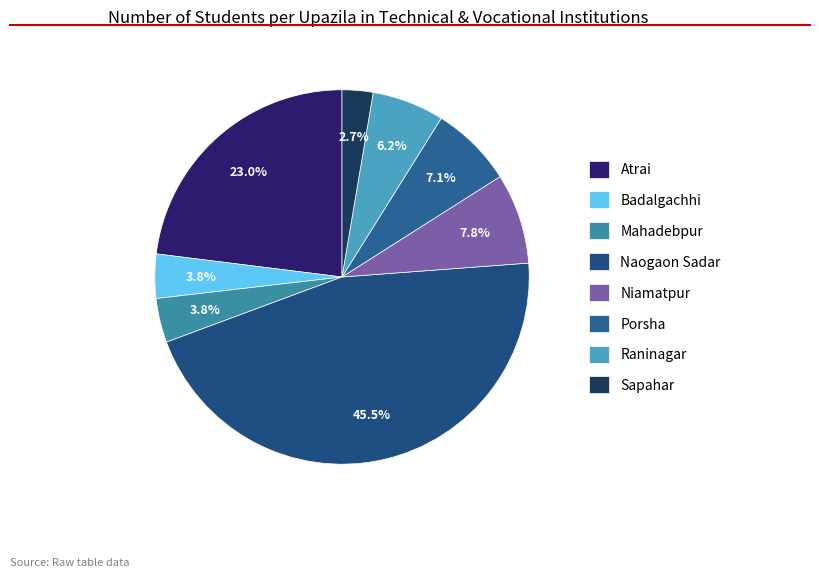

To the nearest percent, what is the combined percentage of Sapahar and Niamatpur?

10%